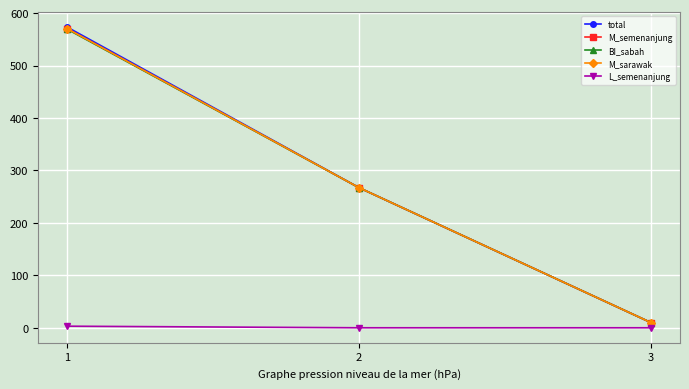

What is the average value of the M_semenanjung series?

282